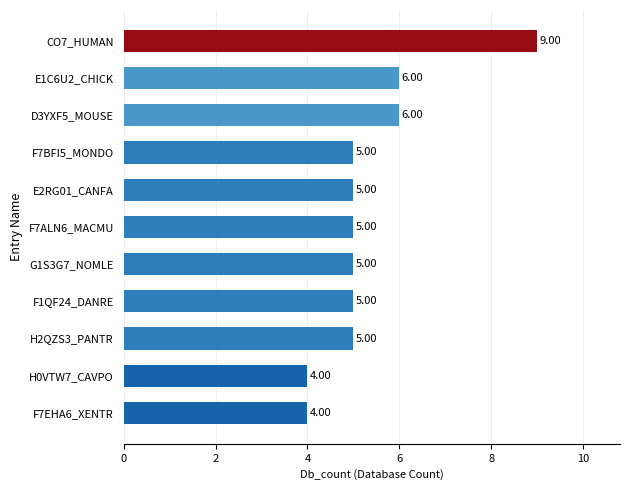

What is the sum of the values at H2QZS3_PANTR and F7ALN6_MACMU?

10